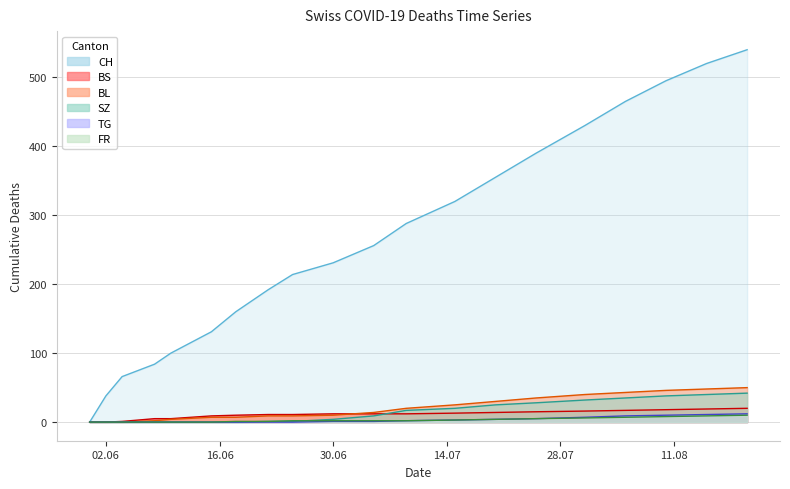

What is the label of the 8th point from the right?

2020-07-15